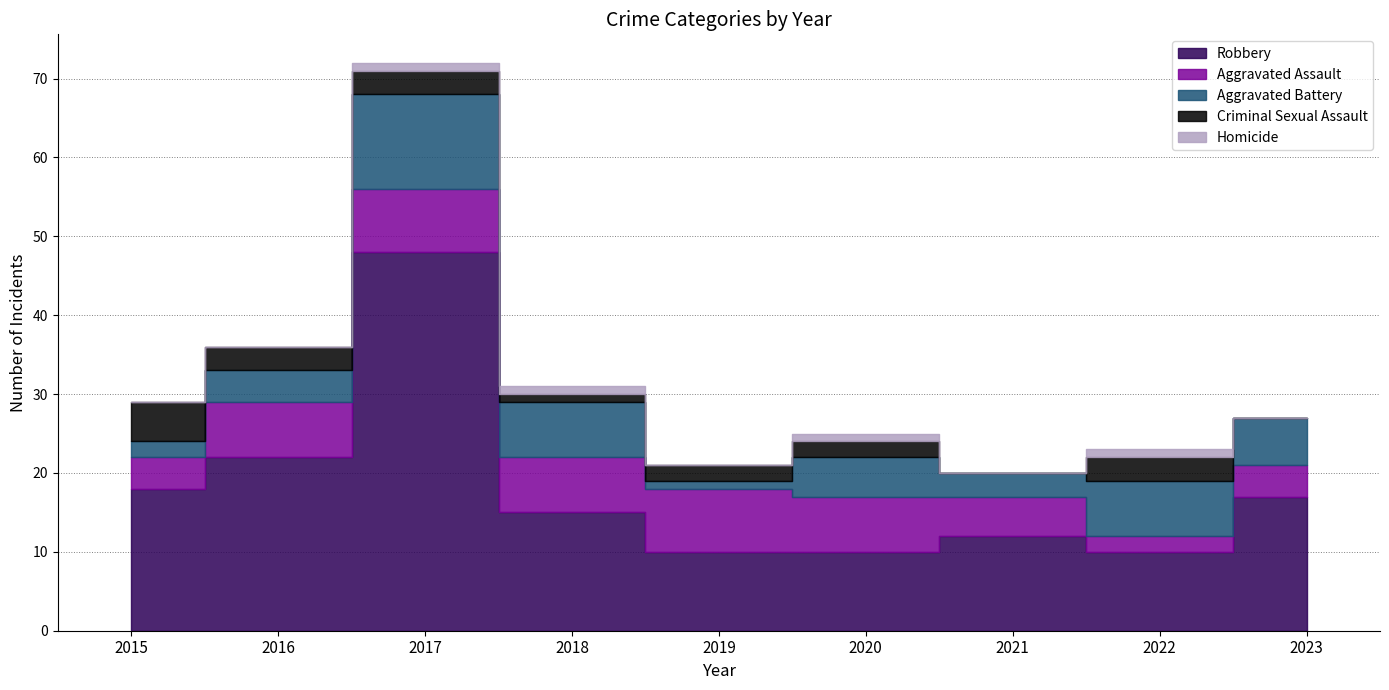

Which series has the widest spread of values?

Robbery